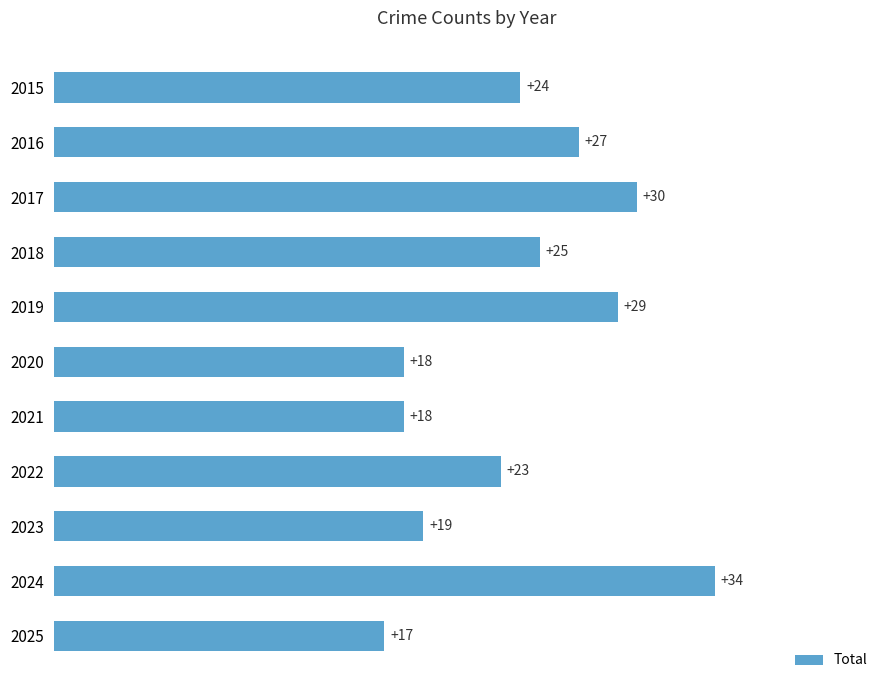

What is the difference between the maximum and second lowest values?

16